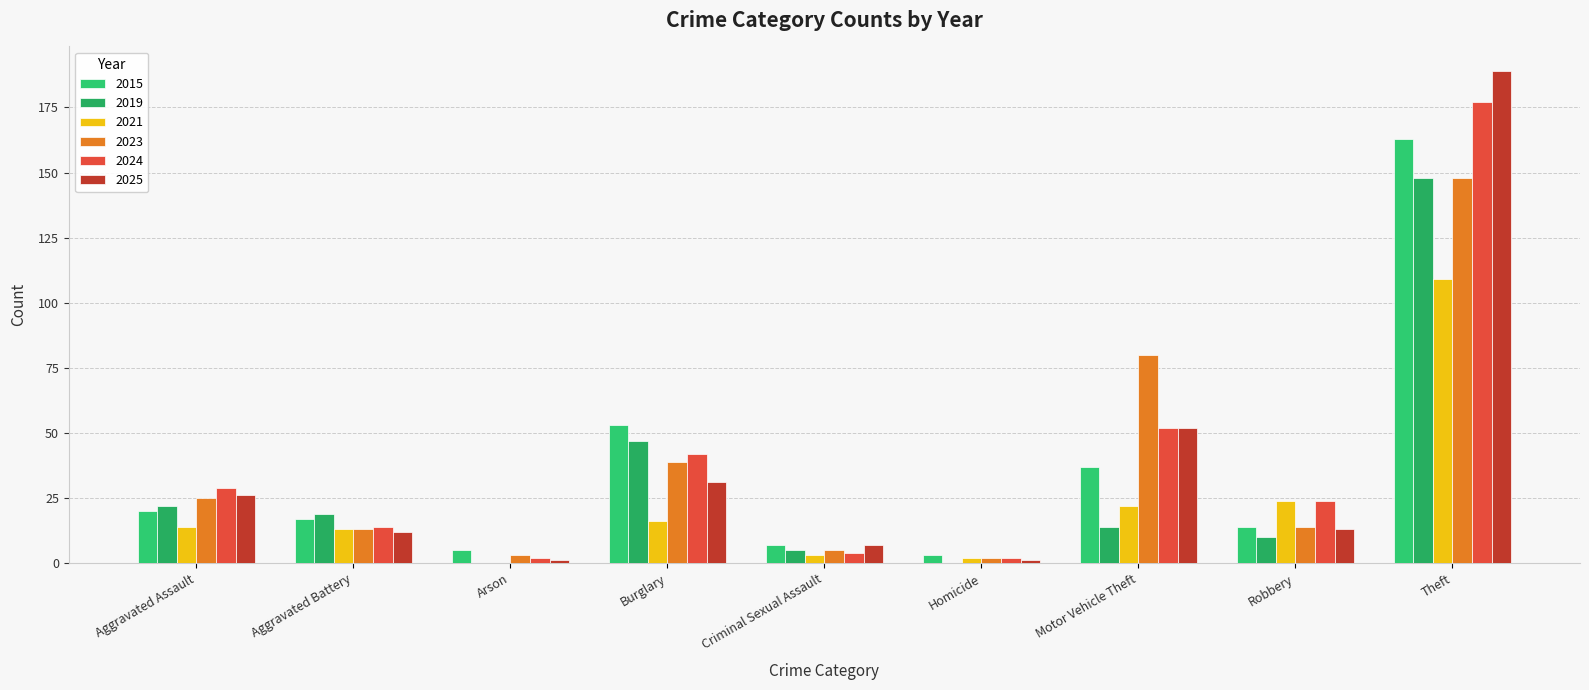

What is the label of the 2nd bar from the right?

Robbery